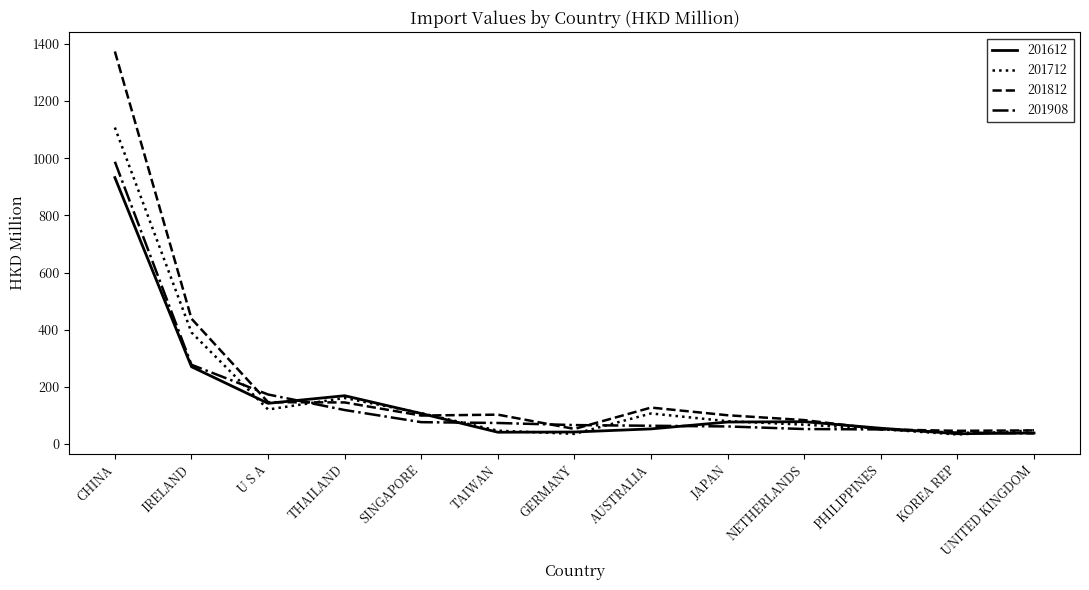

At which category is the sum across all series the highest?

CHINA